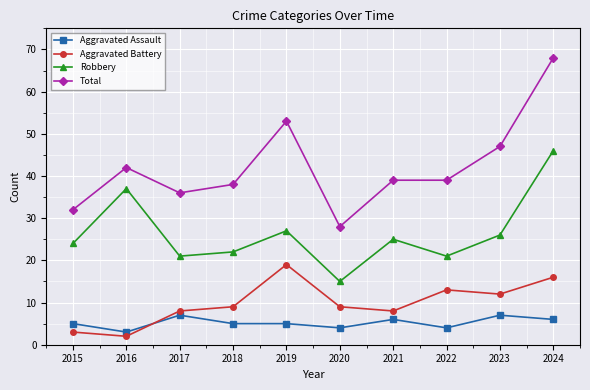

The Robbery series shows 31 at 2022. True or false?

False